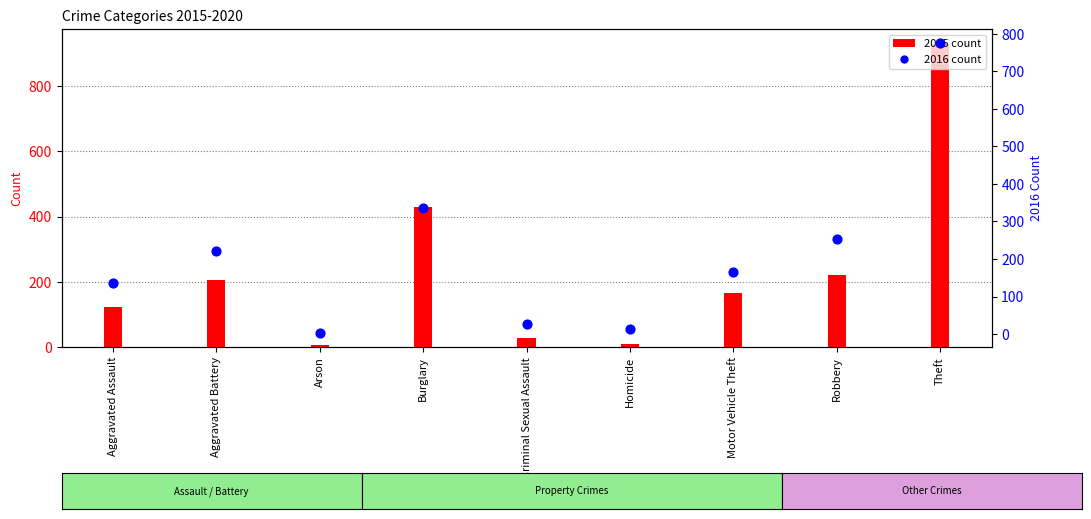

Between Arson and Robbery, which is larger?

Robbery